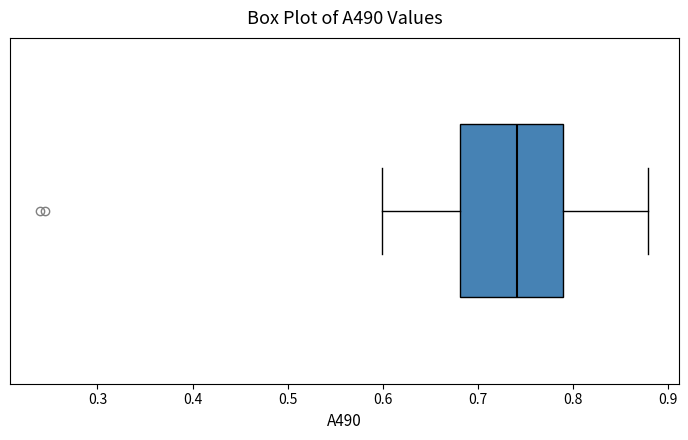

Transcribe this box plot: give where the median line is, the range the box spans, and where the two whiskers end, as read against the x-axis. The values are not printed on the chart, so give them approximately, as read against the axis.

median 0.74, box 0.68 to 0.79, whiskers 0.60 to 0.88